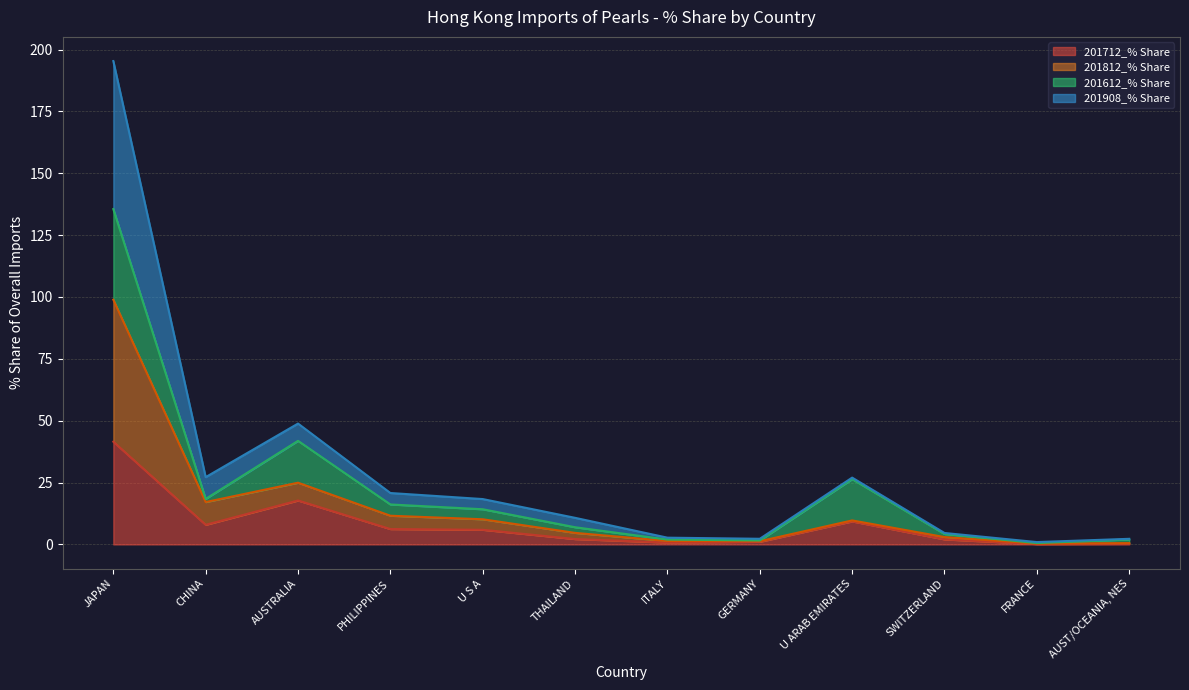

True or false: 201908_% Share and 201812_% Share cross at least once.

False